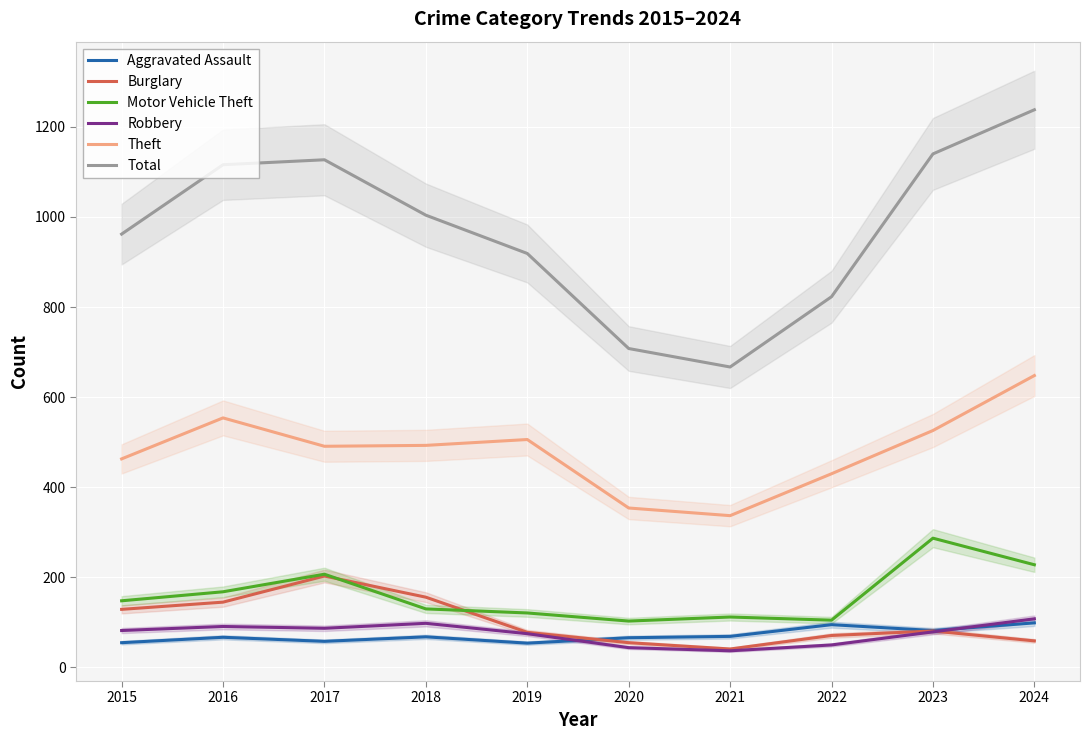

What is the total value across all series at 2021?

1263